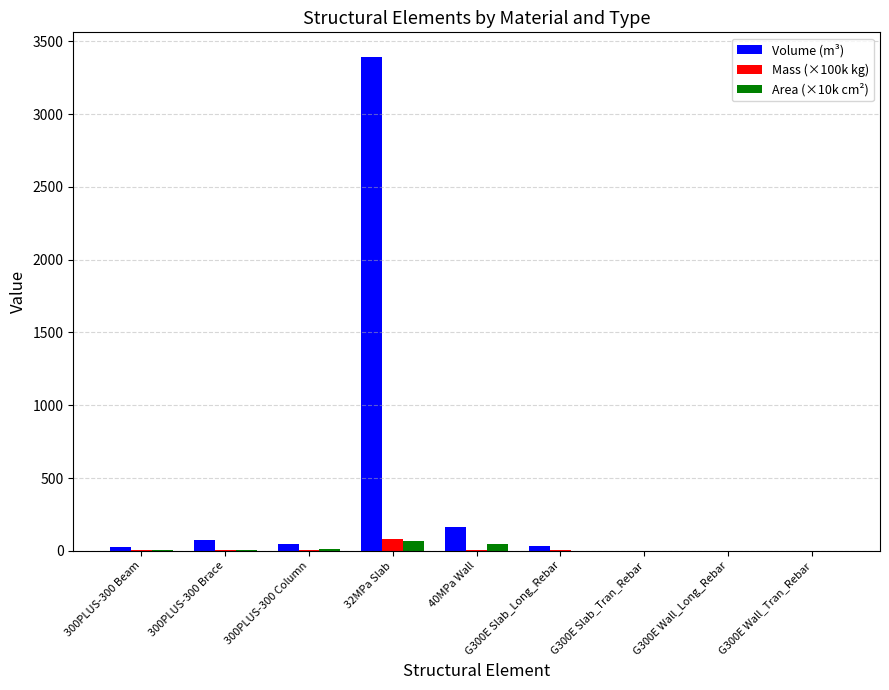

Which series changed the most between 300PLUS-300 Column and 32MPa Slab?

Volume (m³)